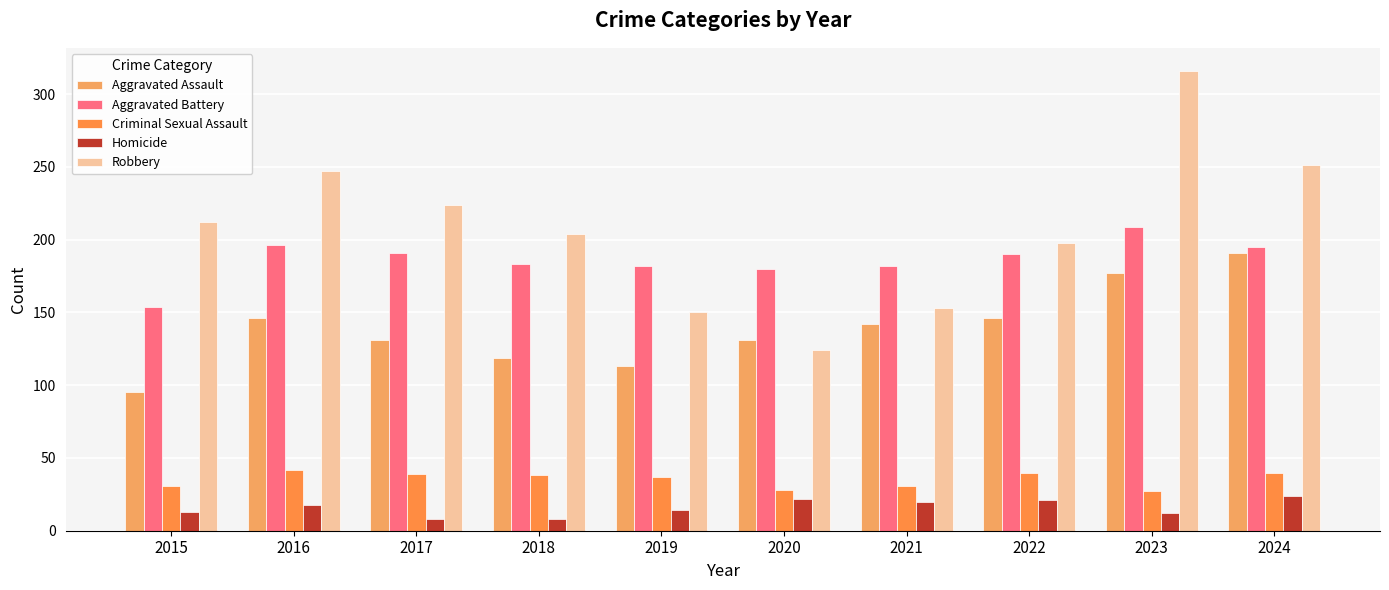

What are all the series names shown in the legend?

Aggravated Assault, Aggravated Battery, Criminal Sexual Assault, Homicide, Robbery